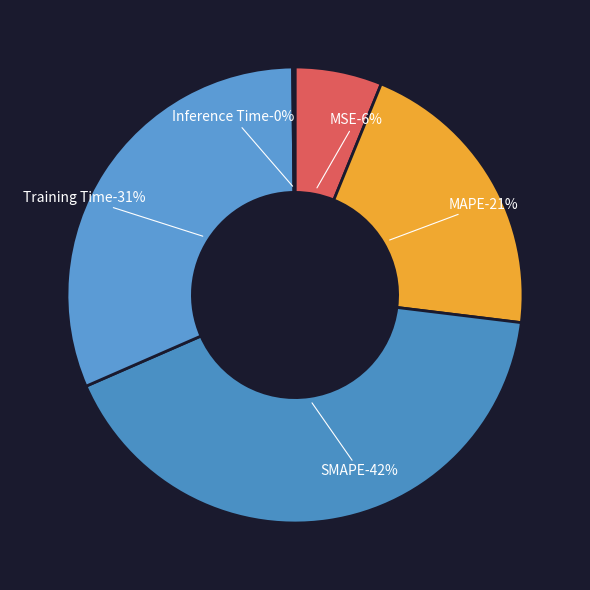

Is it true that Training Time is 38% of the pie?

False